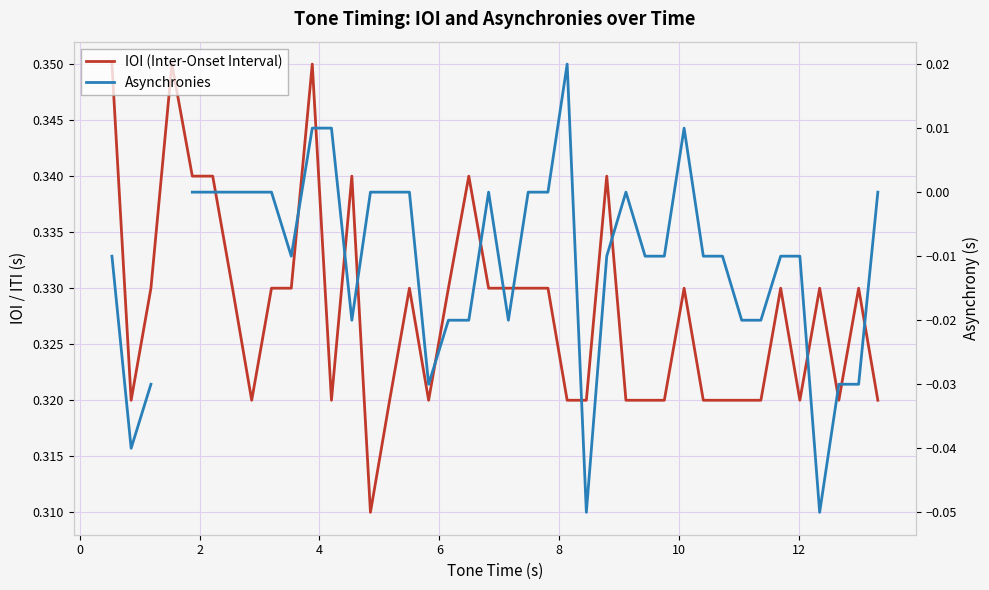

What value does the IOI (Inter-Onset Interval) series have at 10?

0.3